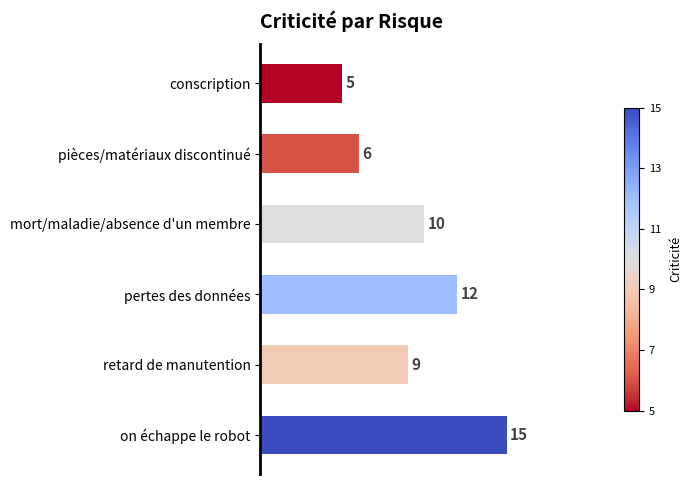

Does the chart contain any negative values?

No